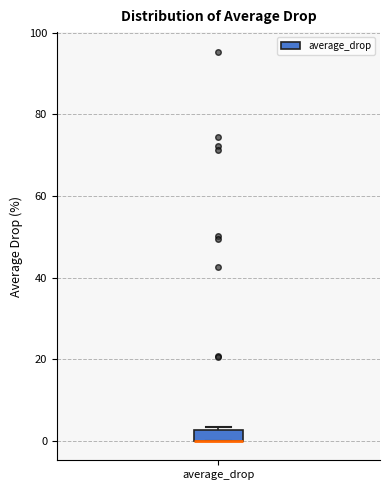

Where is the upper edge of the box for average_drop on the y-axis? The values are not printed on the chart, so give them approximately, as read against the axis.

2